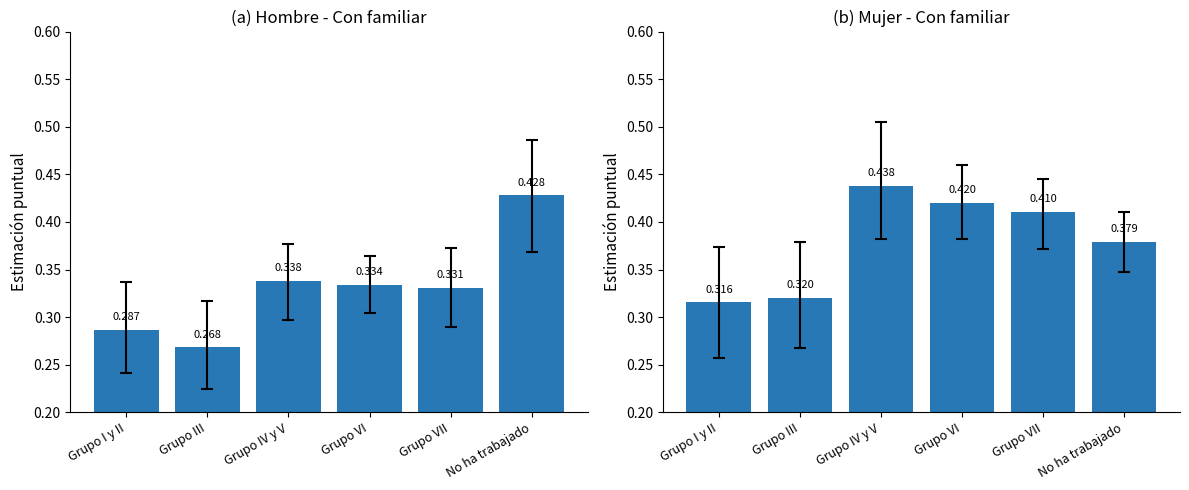

At Grupo VII, list the series in order from largest to smallest.

Si (Mujer), Si (Hombre)